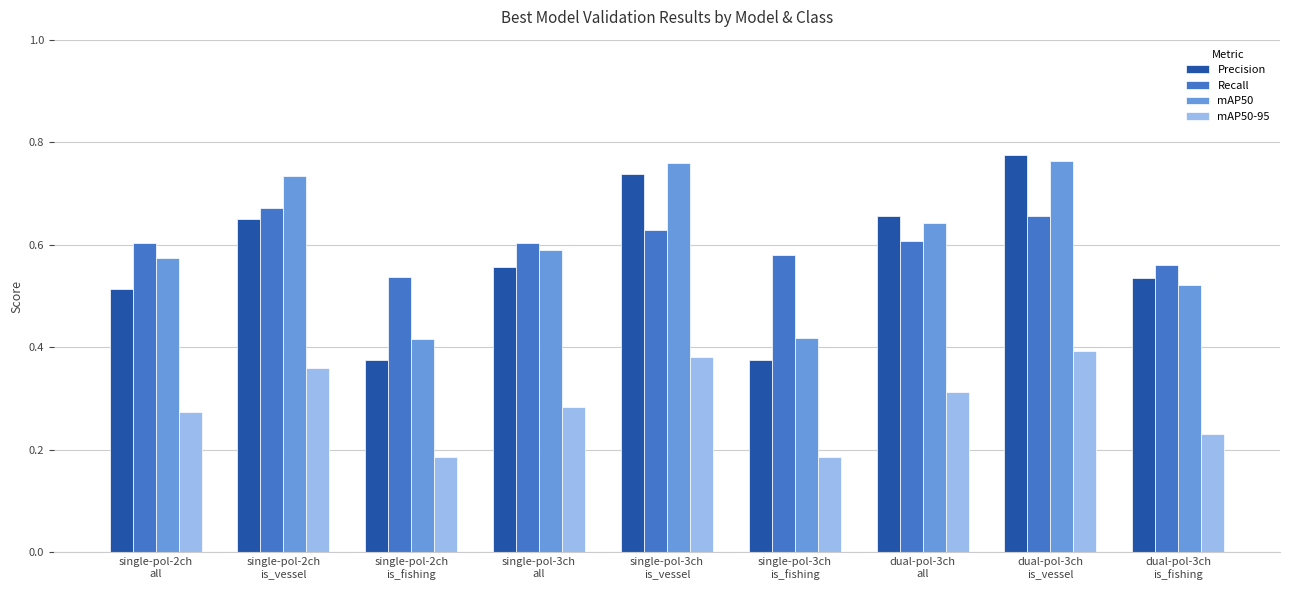

Which series has the largest range (max minus min)?

Precision